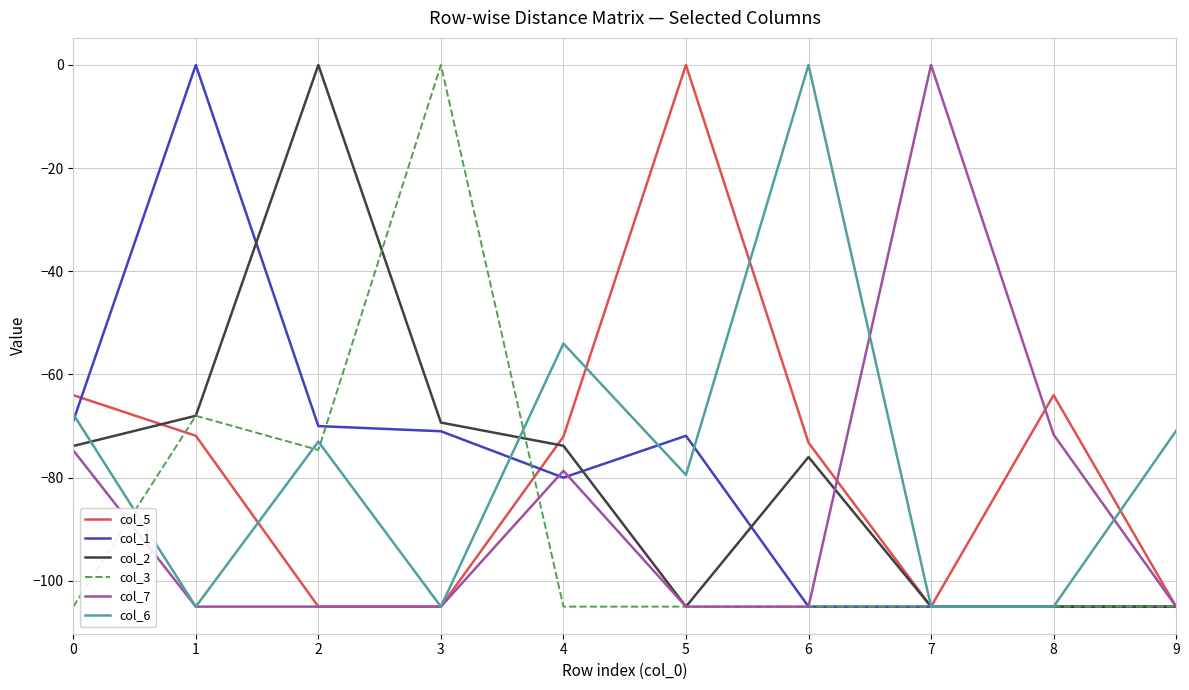

At which category does col_1 reach its first local peak?

1